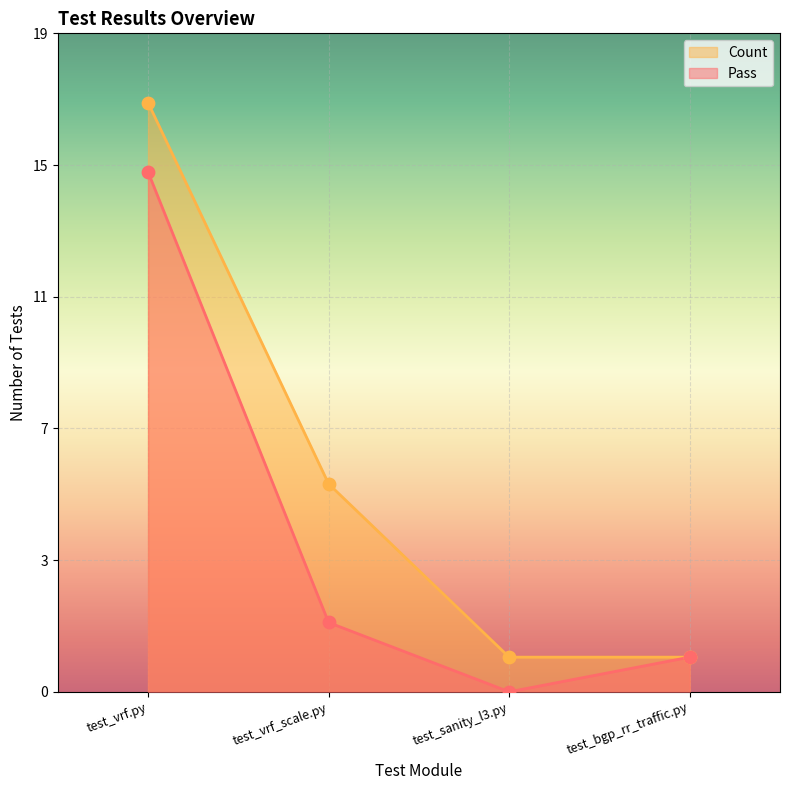

At which category is the sum across all series the highest?

test_vrf.py